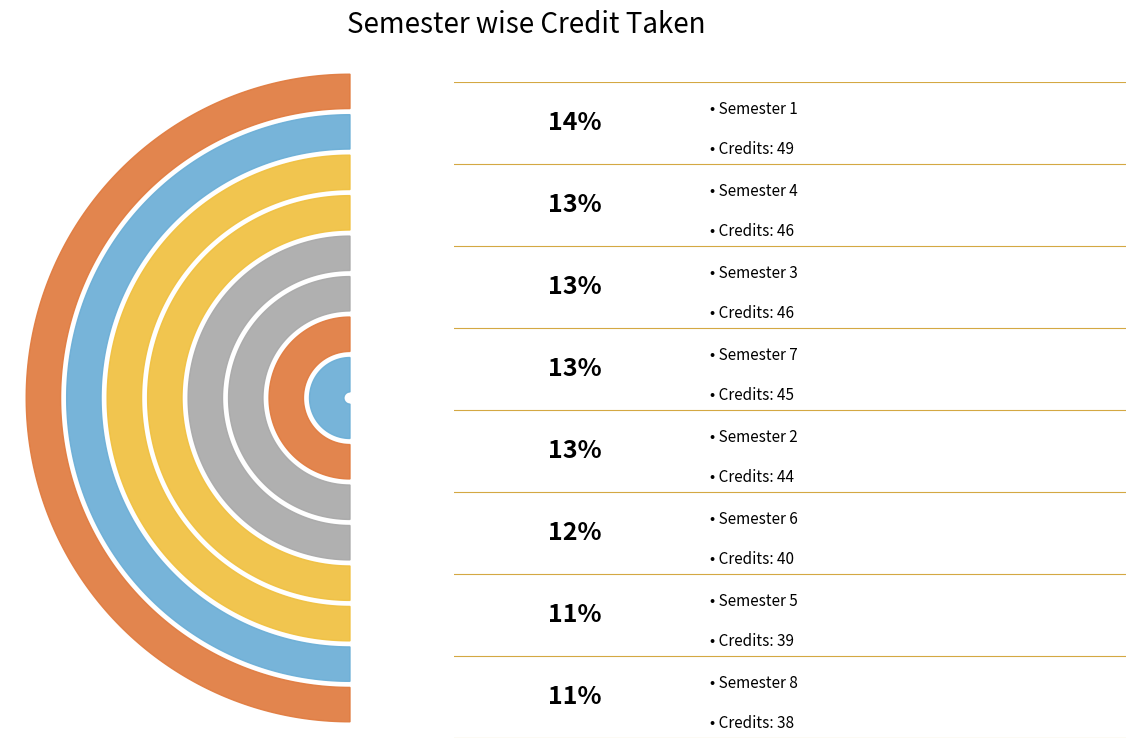

How many slices are in this pie chart?

8